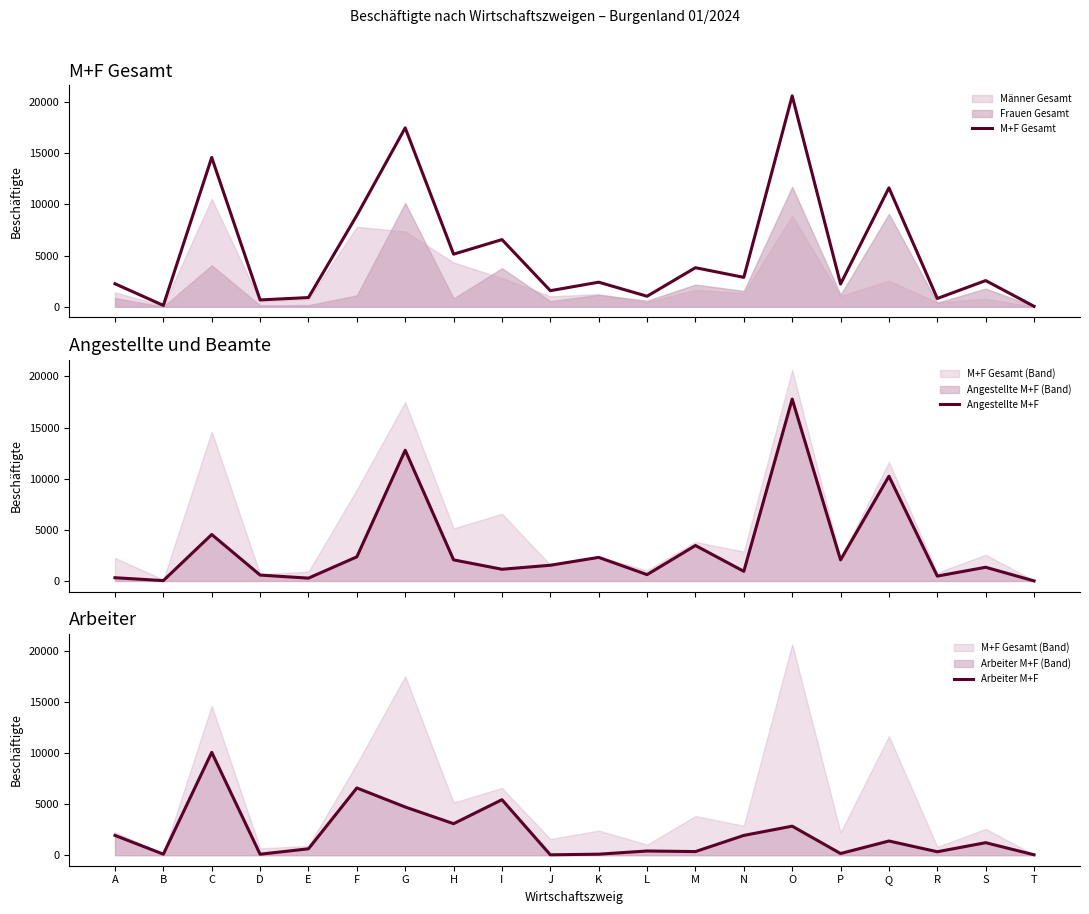

Reading left to right, transcribe all the data shown in this chart.

M+F Gesamt: 2252	134	14596	671	901	8932	17492	5144	6568	1575	2404	1031	3821	2876	20618	2226	11626	813	2562	47
Angestellte M+F: 319	35	4544	579	278	2361	12783	2064	1146	1539	2307	622	3469	944	17782	2064	10240	477	1341	8
Arbeiter M+F: 1933	99	10052	92	623	6571	4709	3080	5422	36	97	409	352	1932	2836	162	1386	336	1221	39